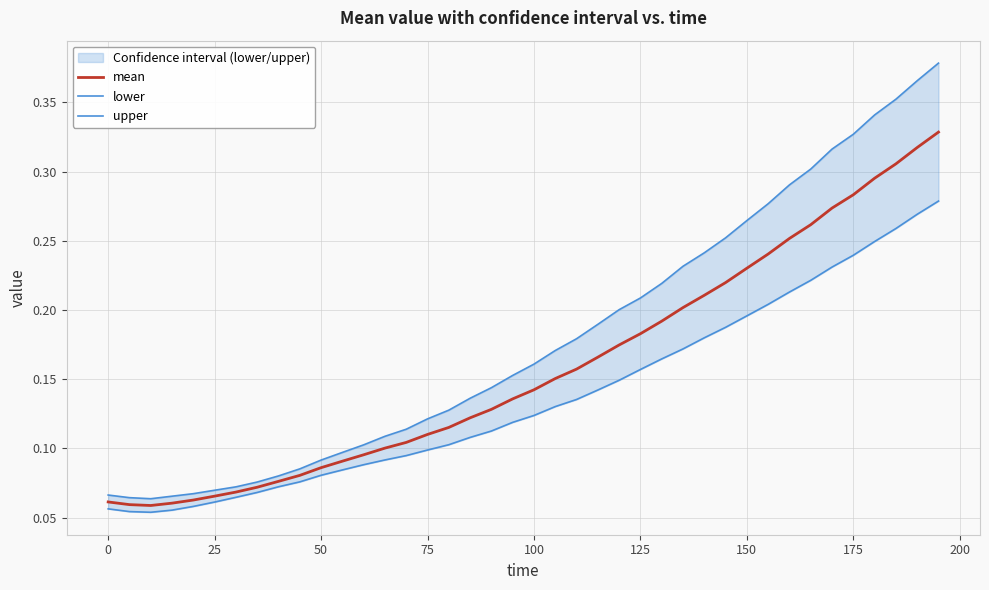

The lower series shows 0.1 at 39. True or false?

False